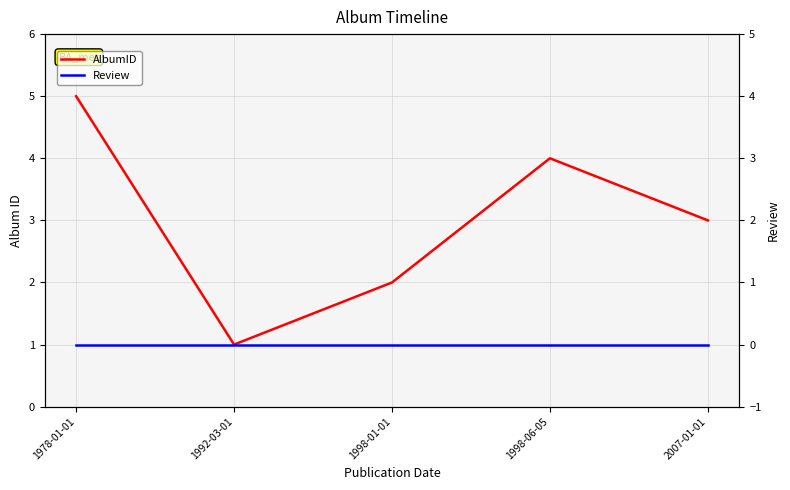

What is the spread (max minus min) of values at 2007-01-01?

3